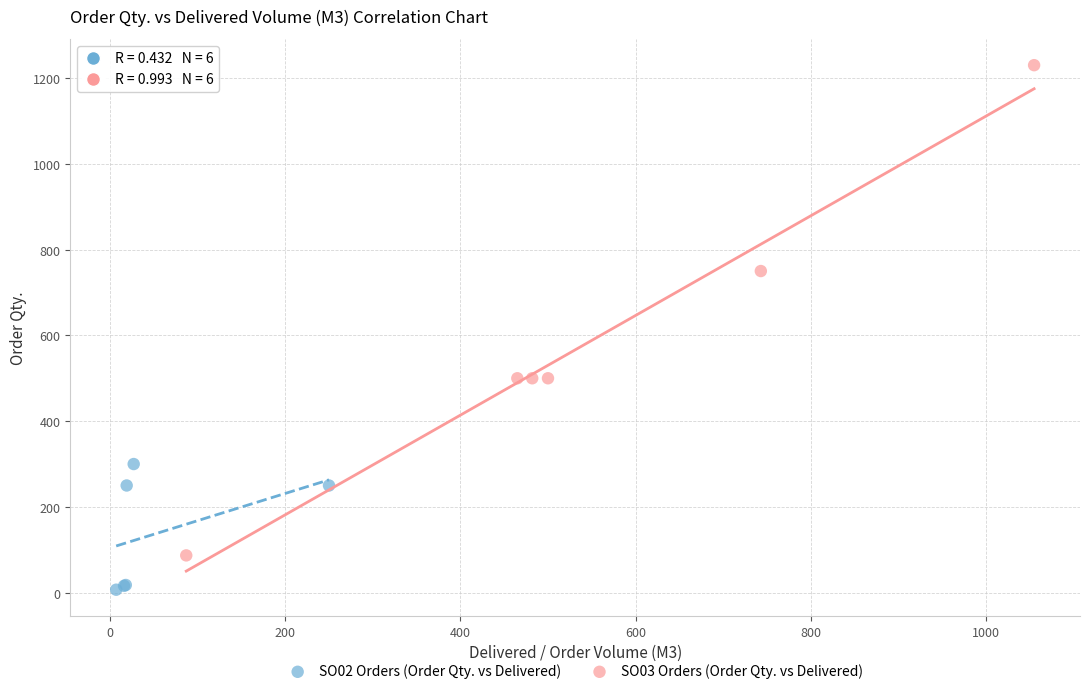

Which series contains the lowest Y value?

SO02 Orders (Order Qty. vs Delivered)